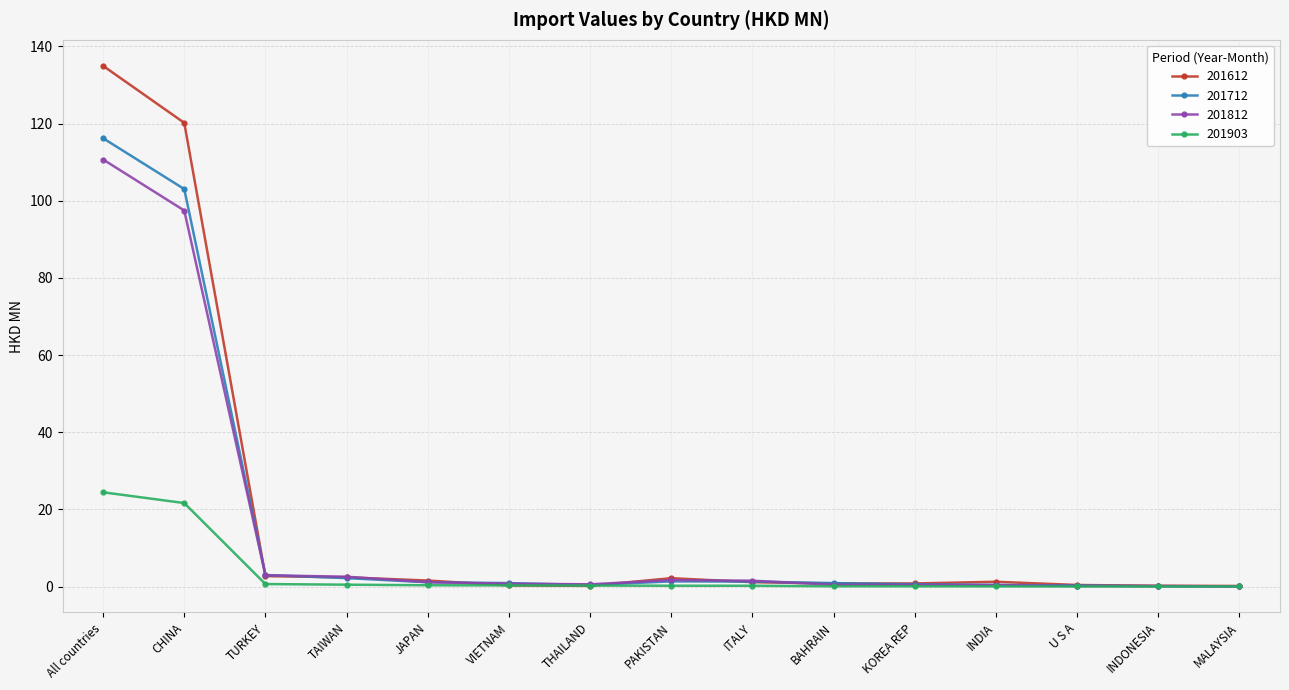

At how many categories does at least one series exceed 58?

2